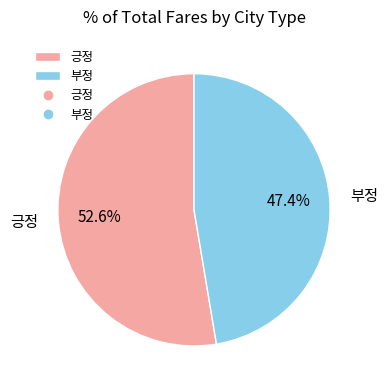

Is it true that 부정 is 47% of the pie?

True